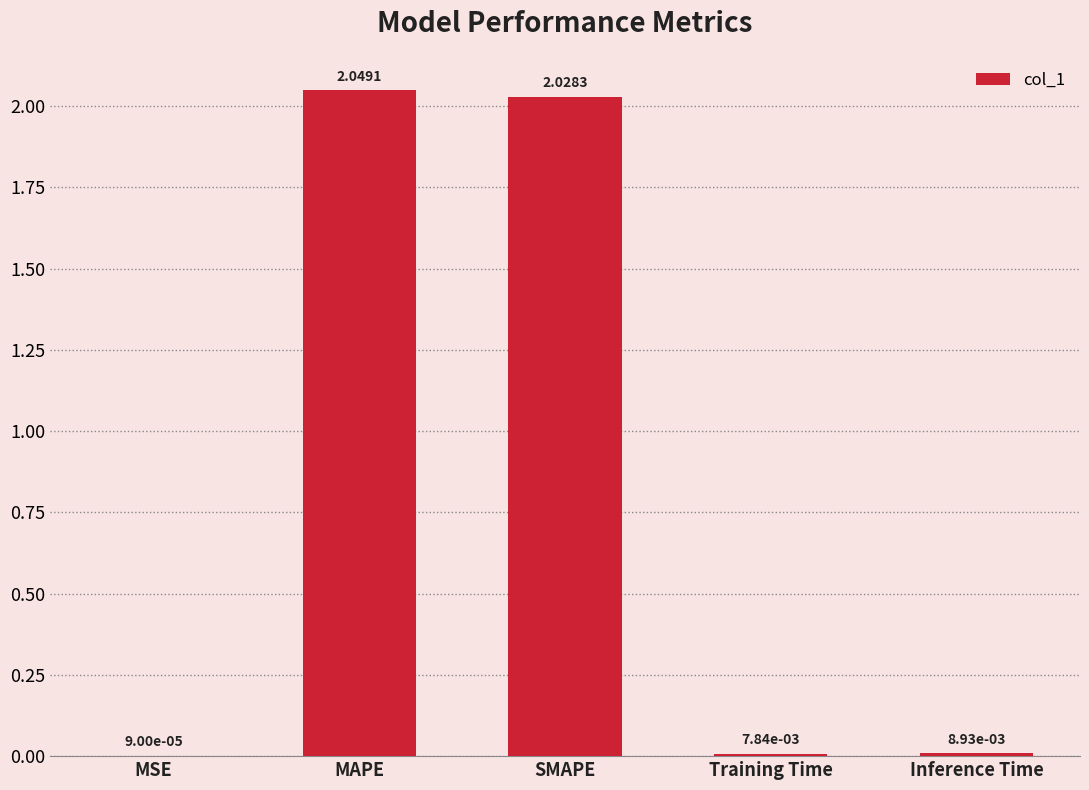

What is the sum of all values?

4.1